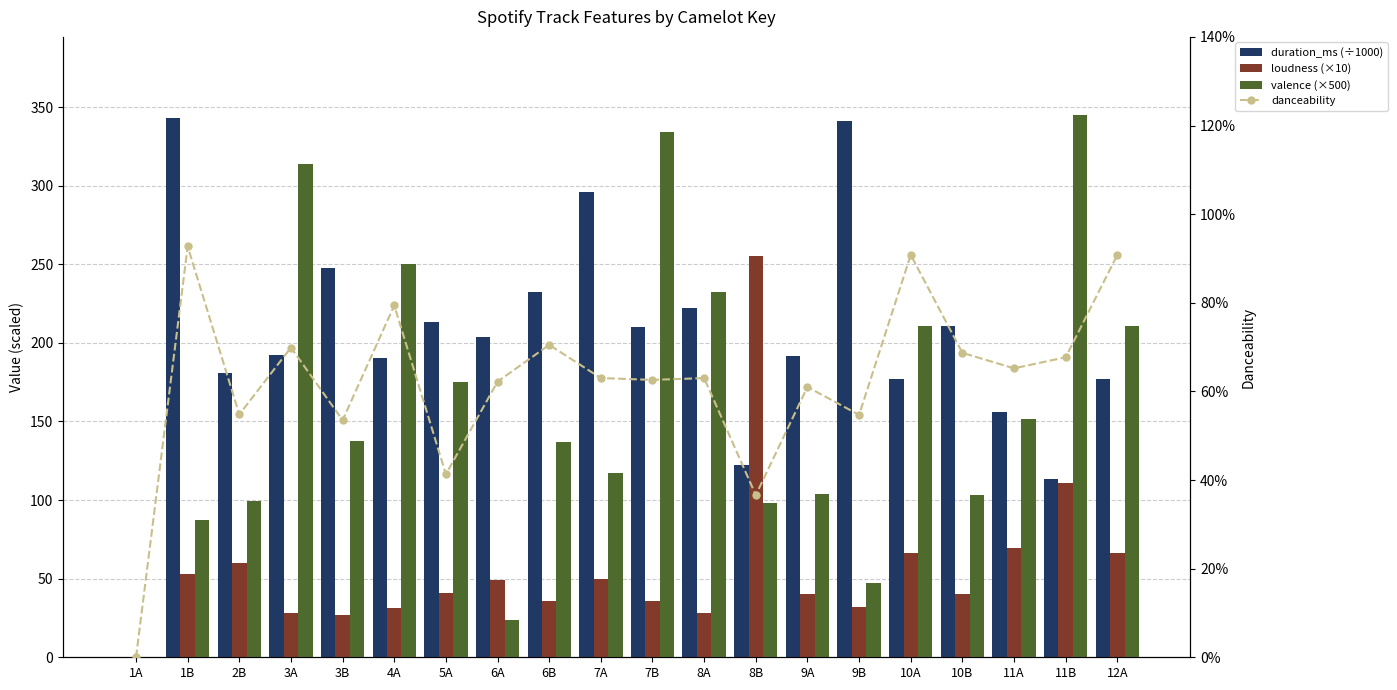

At which category does the chart reach its minimum across all series?

1A